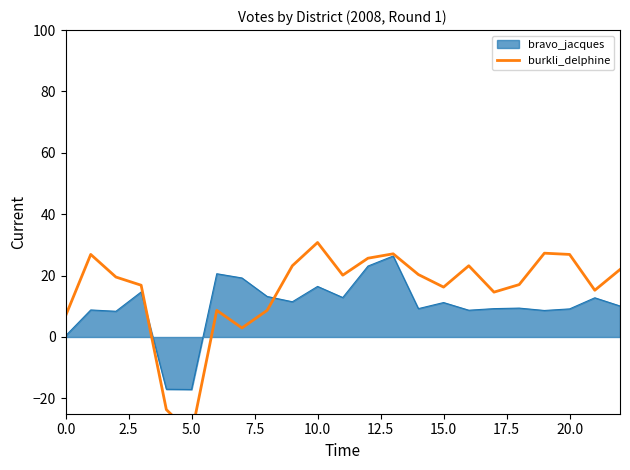

The value at 16 is 23.2. True or false?

True